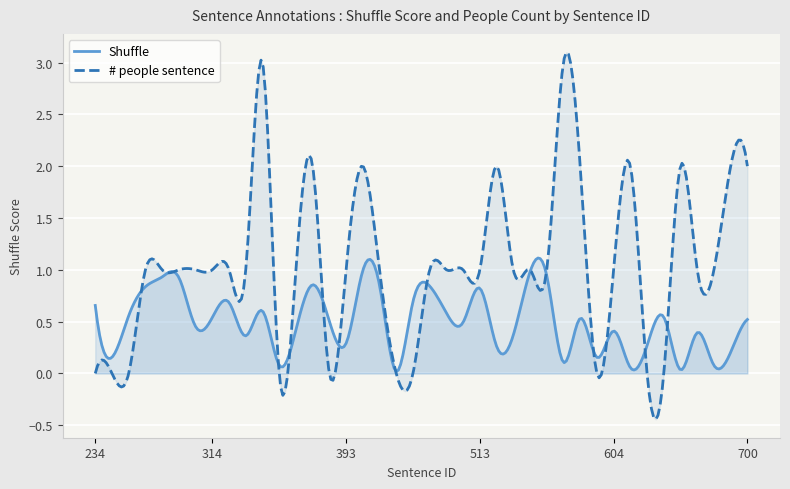

What is the average value of the # people sentence series?

1.1